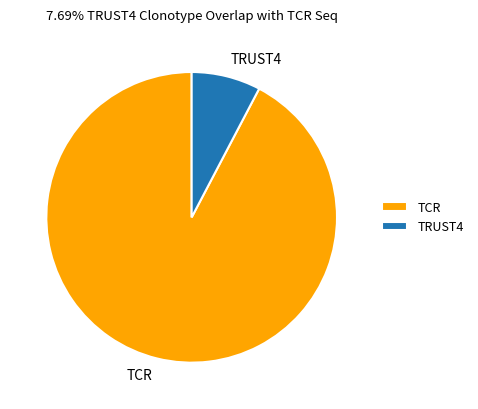

How many slices are in this pie chart?

2